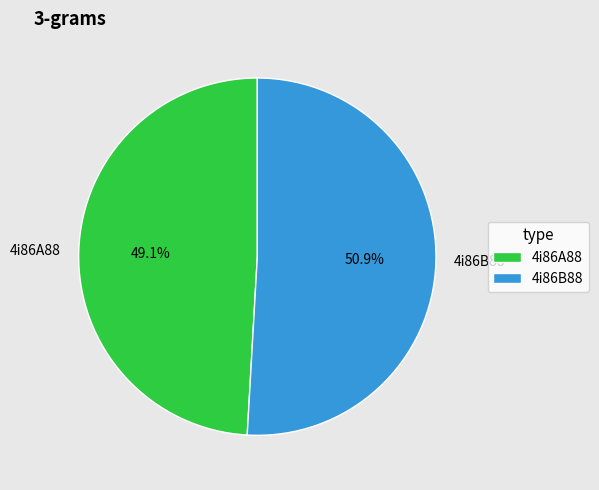

Between 4i86A88 and 4i86B88, which is larger?

4i86B88